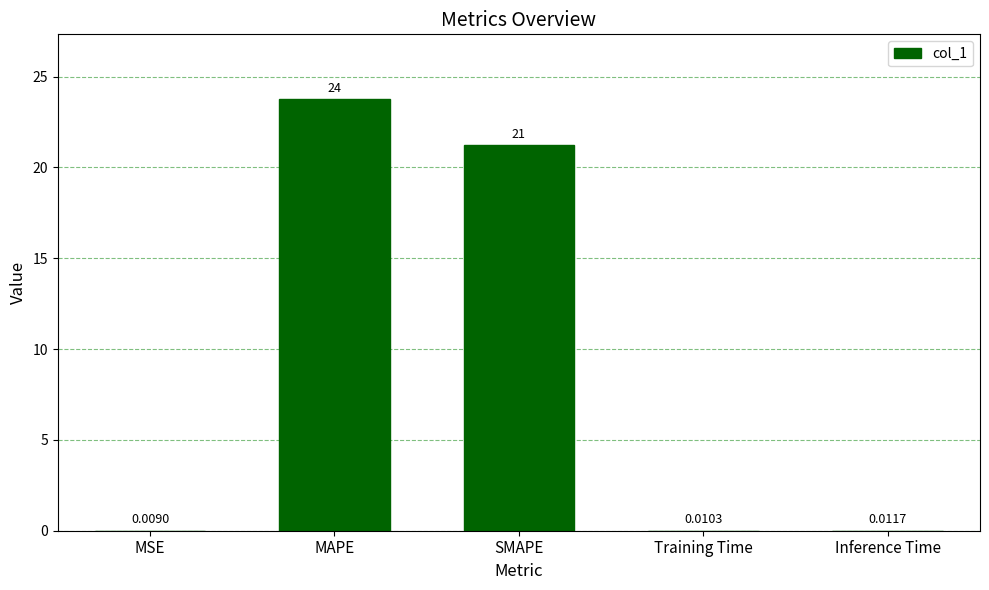

What is the sum of the values at SMAPE and MSE?

21.2